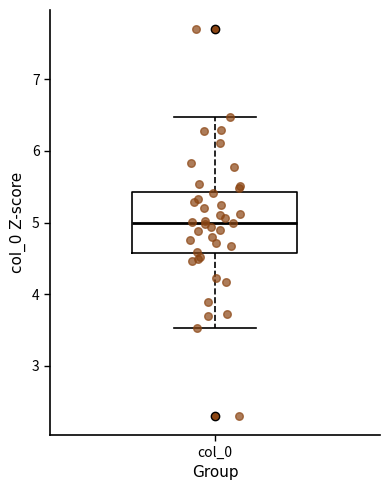

Transcribe this box plot: give where the median line is, the range the box spans, and where the two whiskers end, as read against the y-axis. The values are not printed on the chart, so give them approximately, as read against the axis.

median 5.0, box 4.6 to 5.4, whiskers 3.5 to 6.5